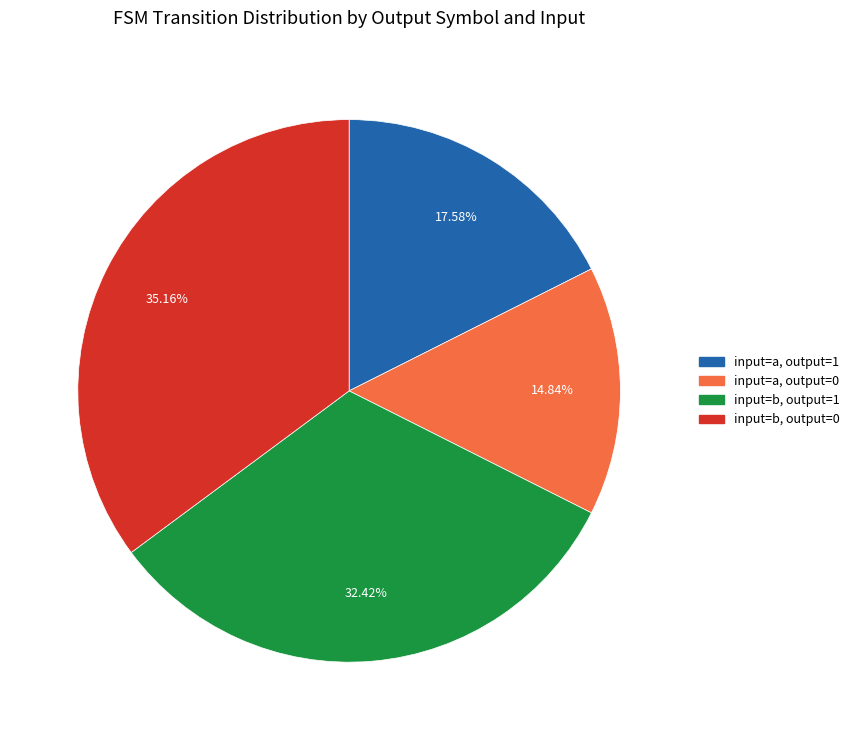

Does any single category account for the majority?

No